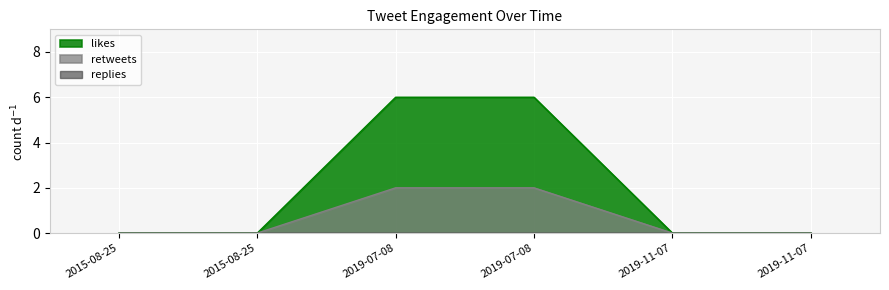

True or false: likes and retweets cross at least once.

False